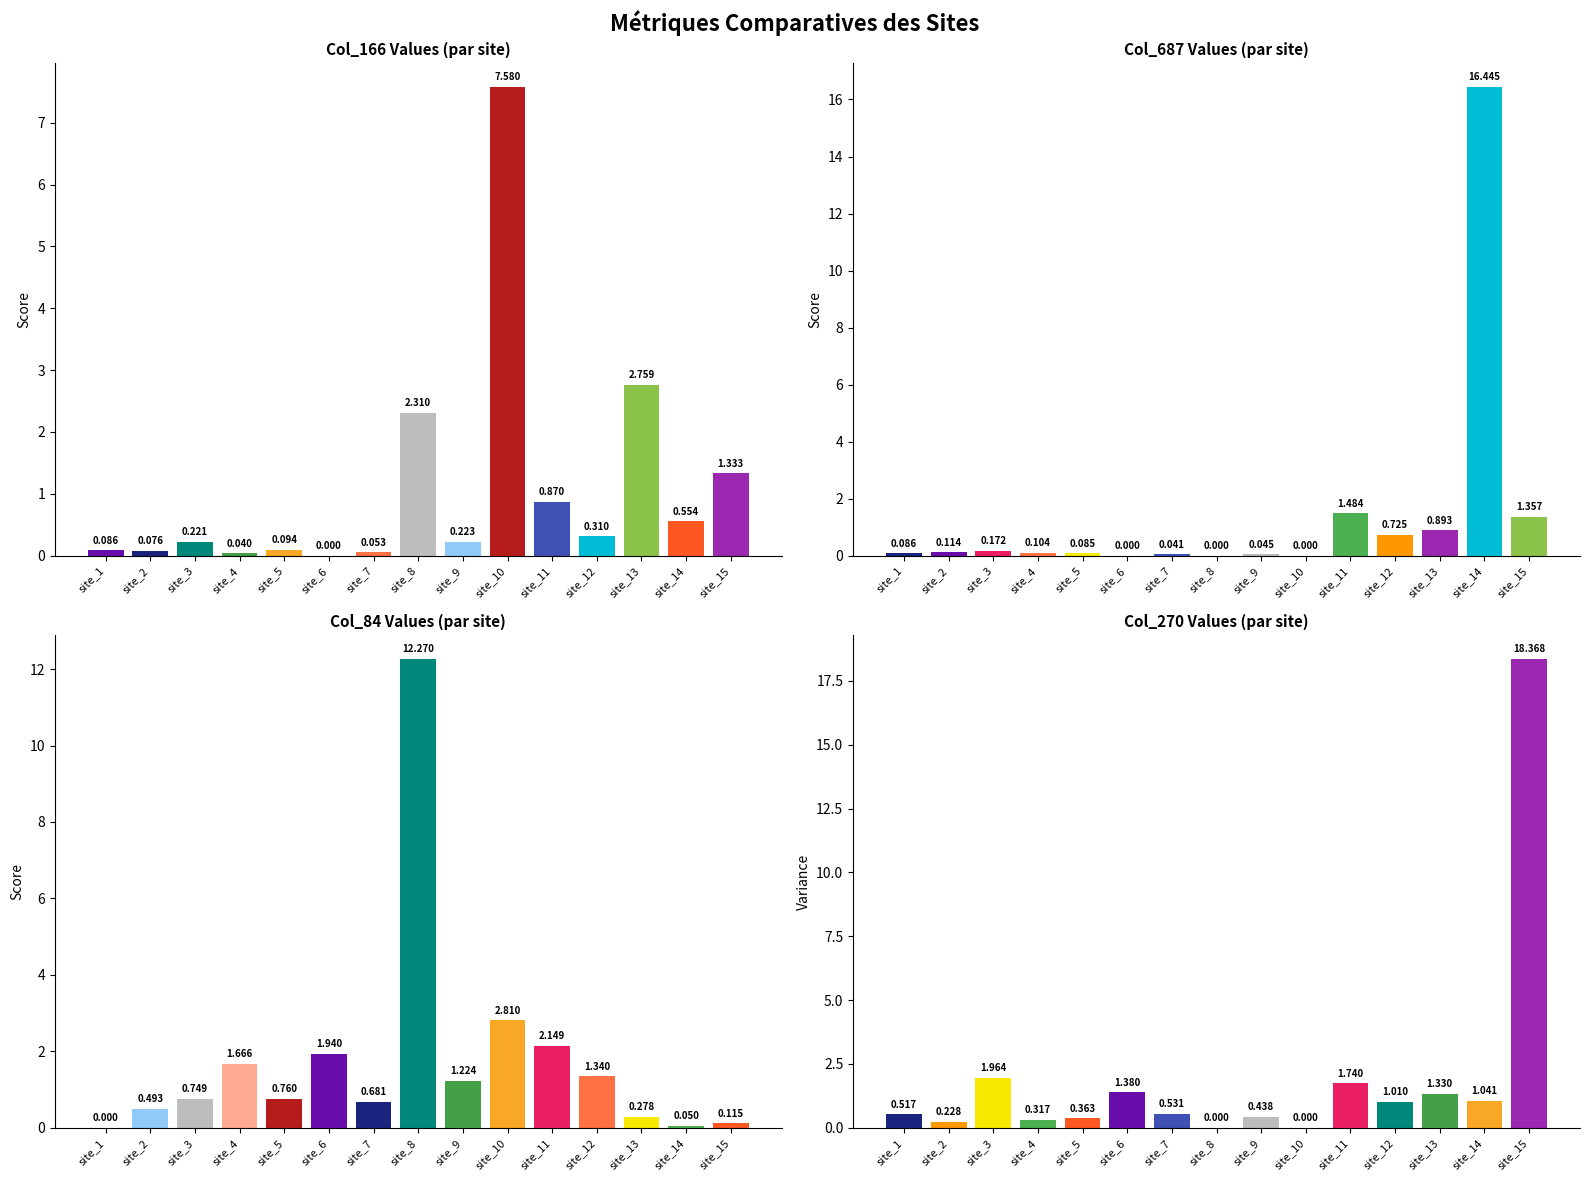

Is the value of col_687 at site_4 greater than the value of col_166 at site_9?

No